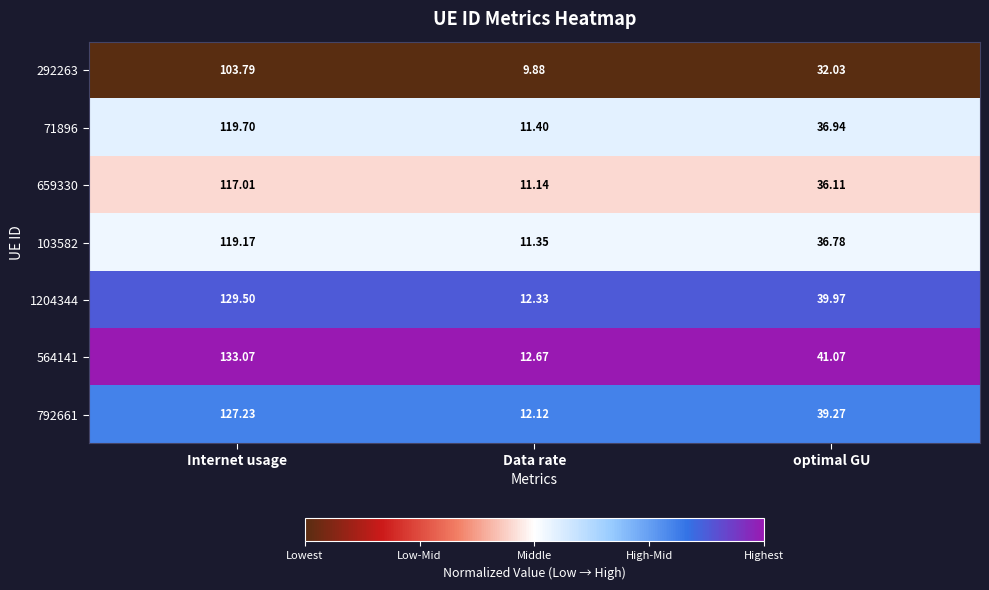

At which category is the sum across all series the highest?

Internet usage